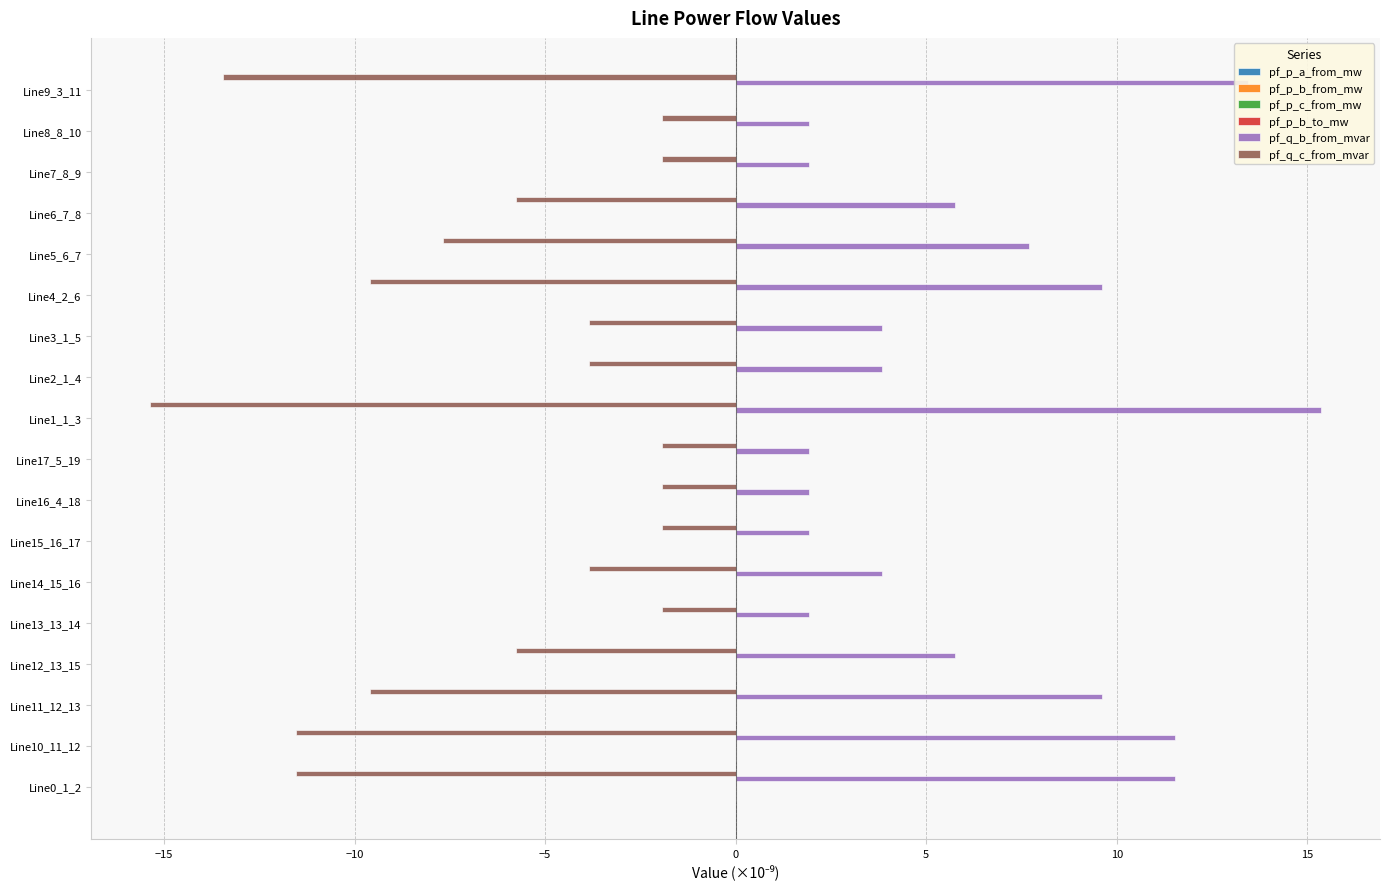

What is the highest value of the pf_q_c_from_mvar series?

-1.9